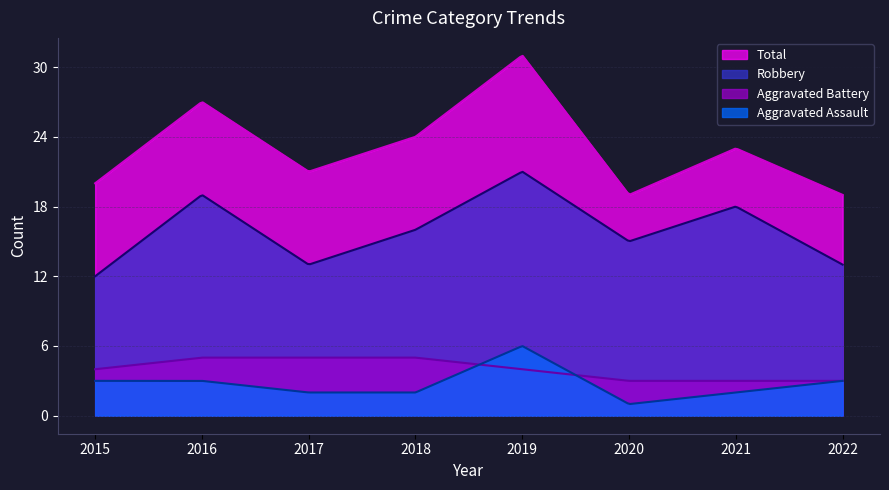

Rank the series at 2017 from highest to lowest value.

Total, Robbery, Aggravated Battery, Aggravated Assault